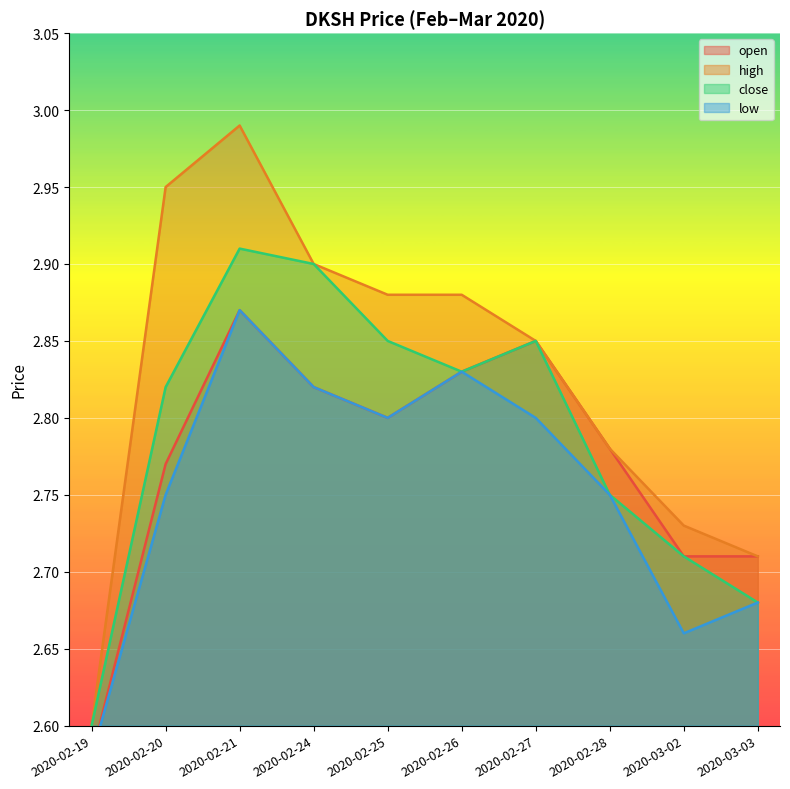

What is the minimum value for low?

2.6